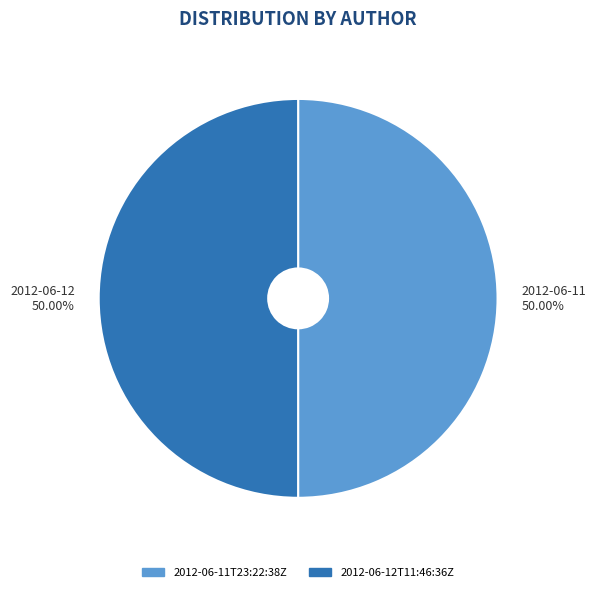

How many slices are in this pie chart?

2